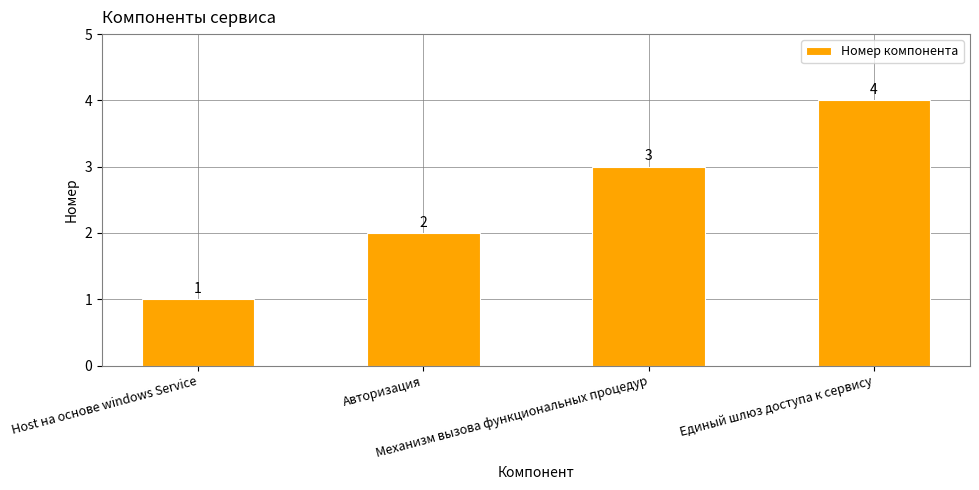

What is the sum of all values?

10